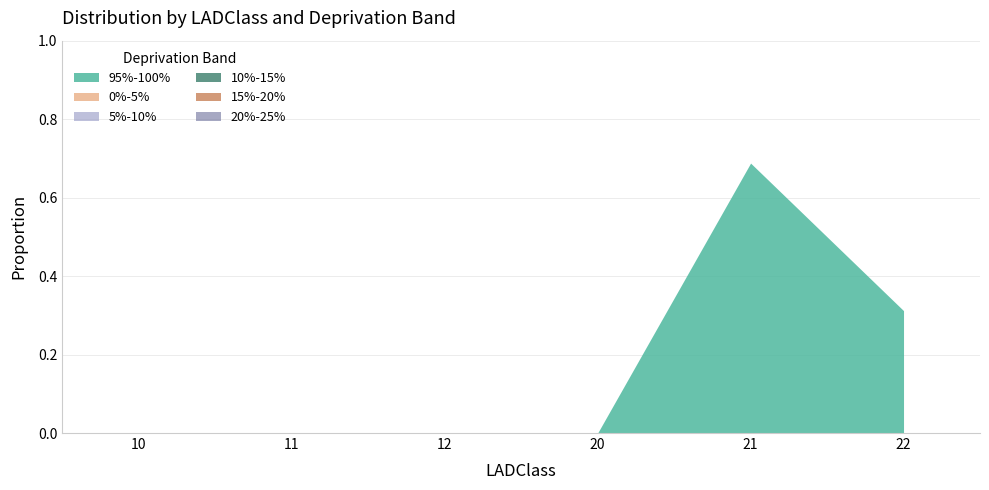

Which series changed the most between 10 and 21?

95%-100%